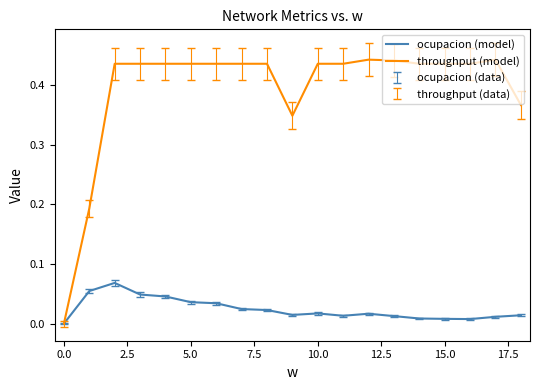

Which series has the largest total across all categories?

throughput (model)